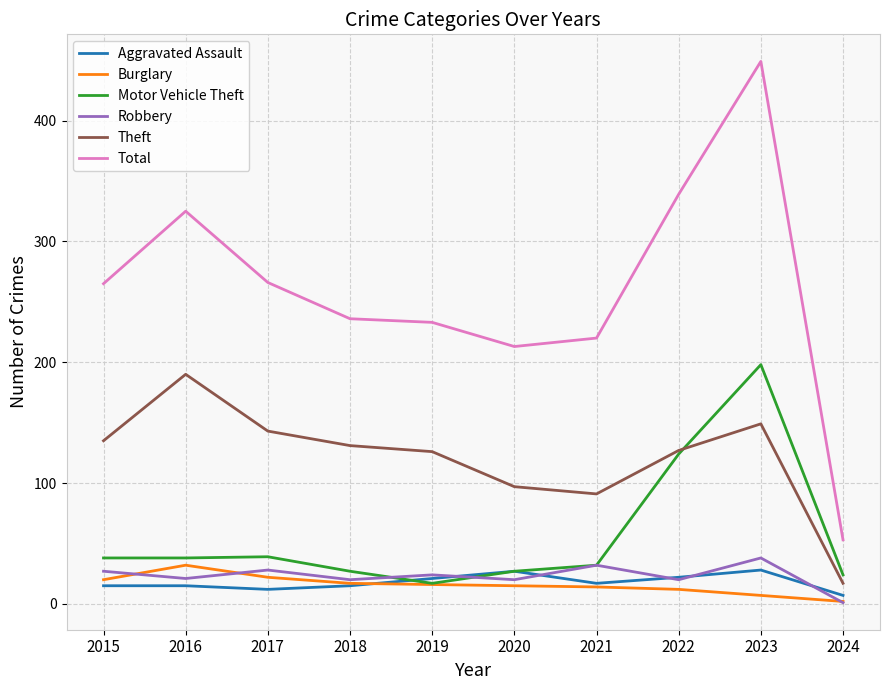

At which category is the sum across all series the highest?

2023